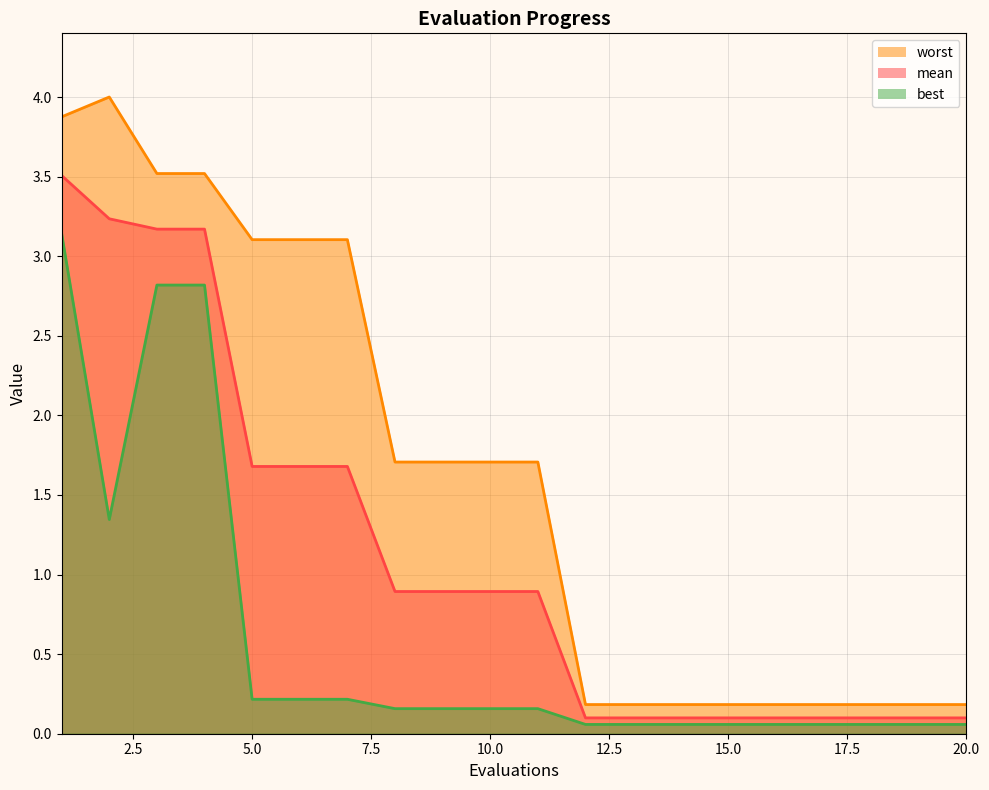

What is the greatest value displayed?

4.0